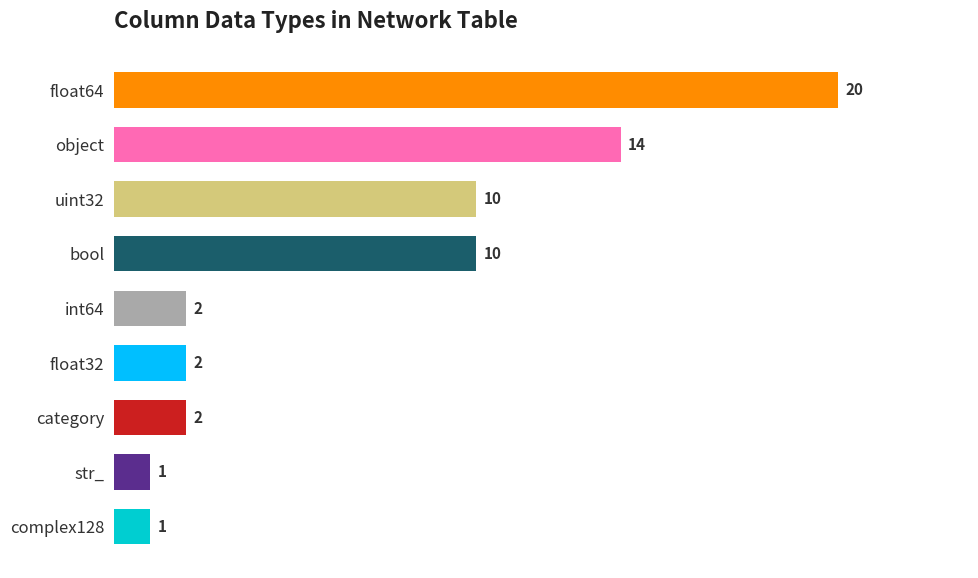

Is it true that the value at int64 is 2?

True